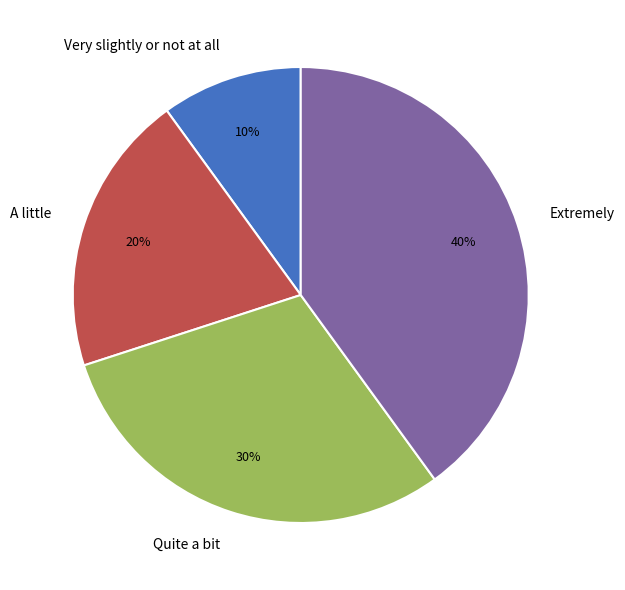

How many segments does this pie chart have?

4